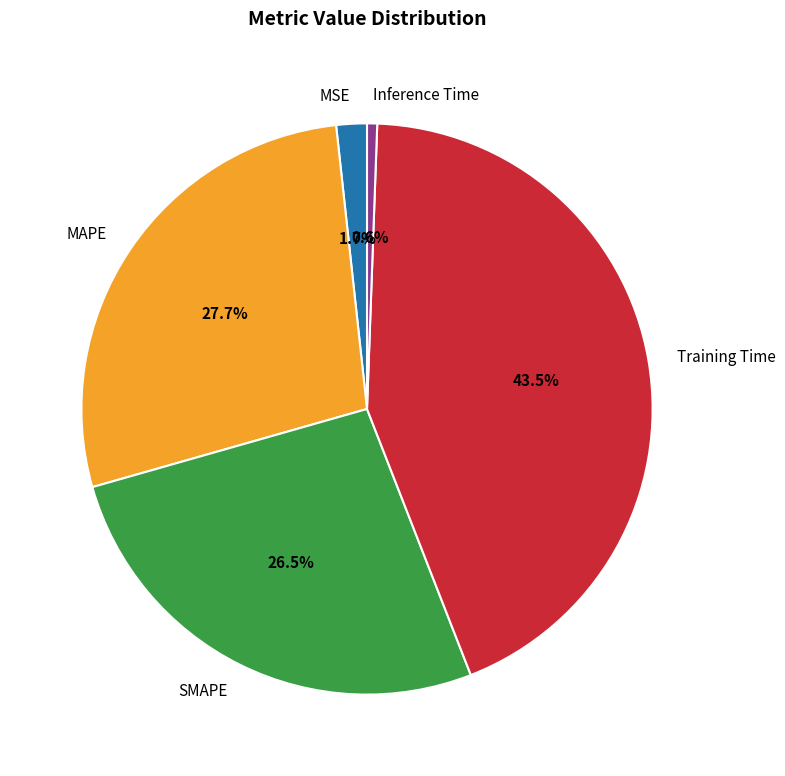

To the nearest percent, what is the average slice percentage?

20%